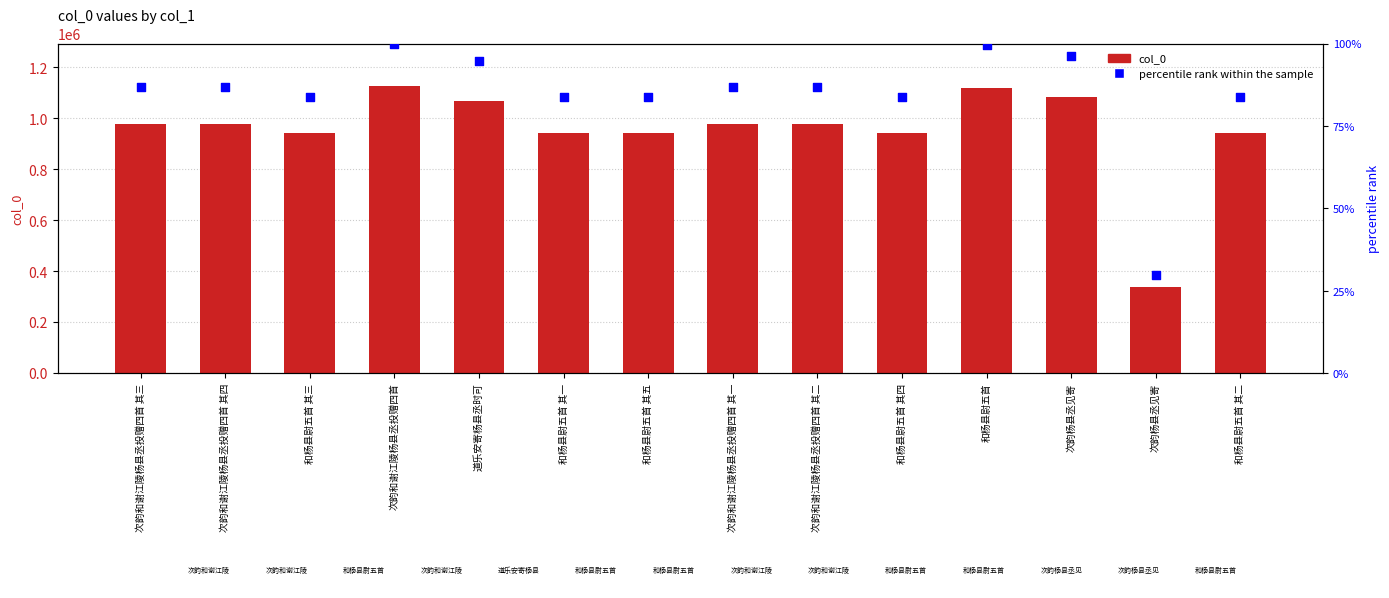

Which series has the largest Y range (max minus min)?

col_0